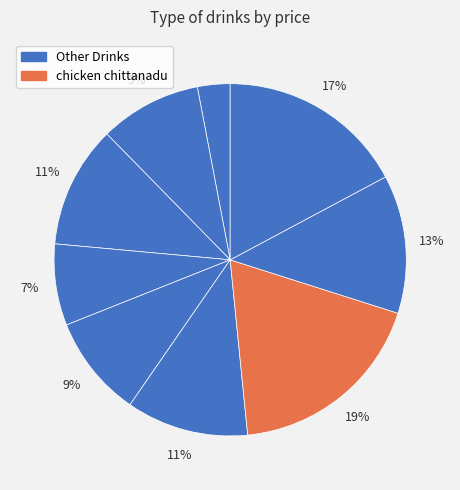

Count the number of slices in the pie.

9